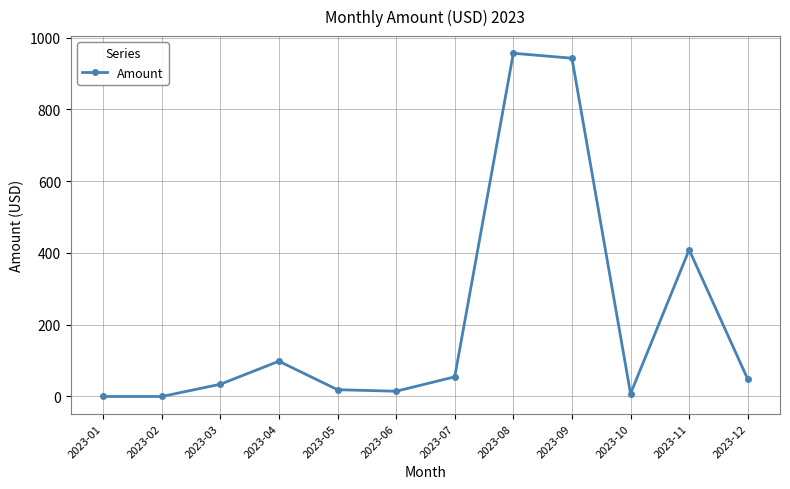

How many values are below 48?

6